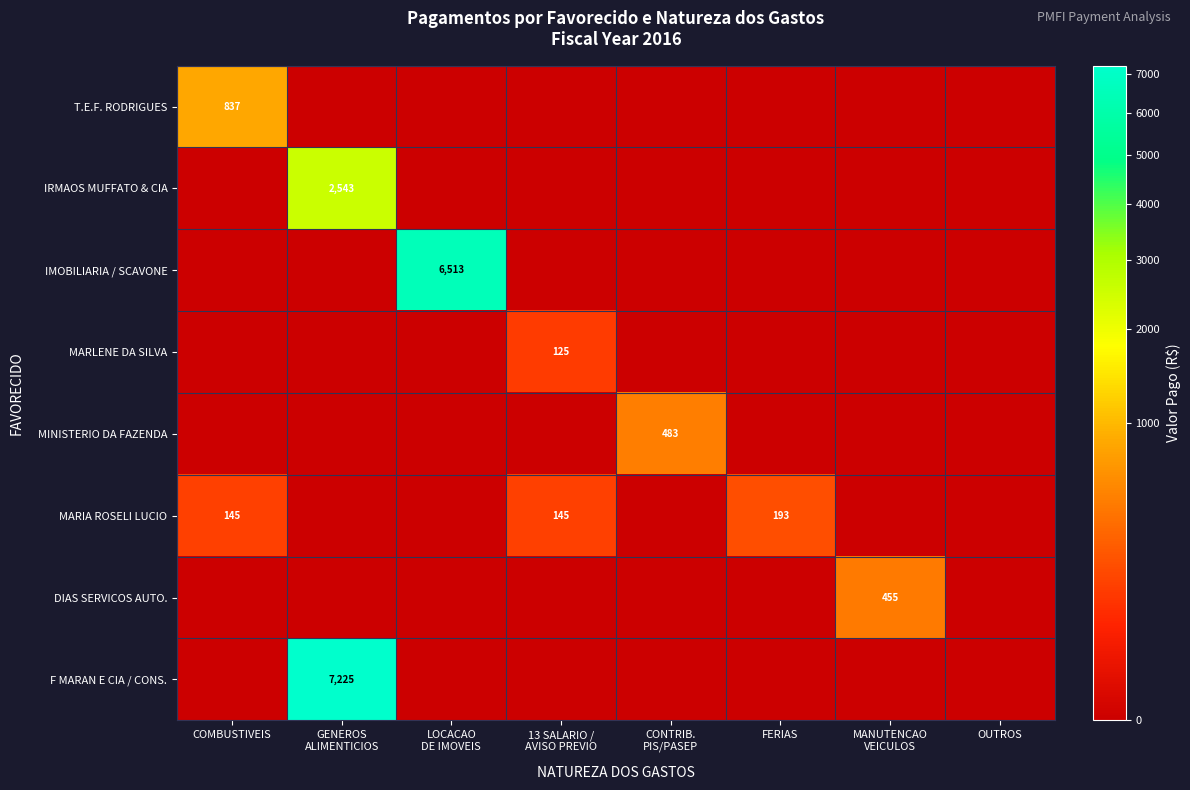

The MARIA ROSELI LUCIO series shows 74 at COMBUSTIVEIS. True or false?

False